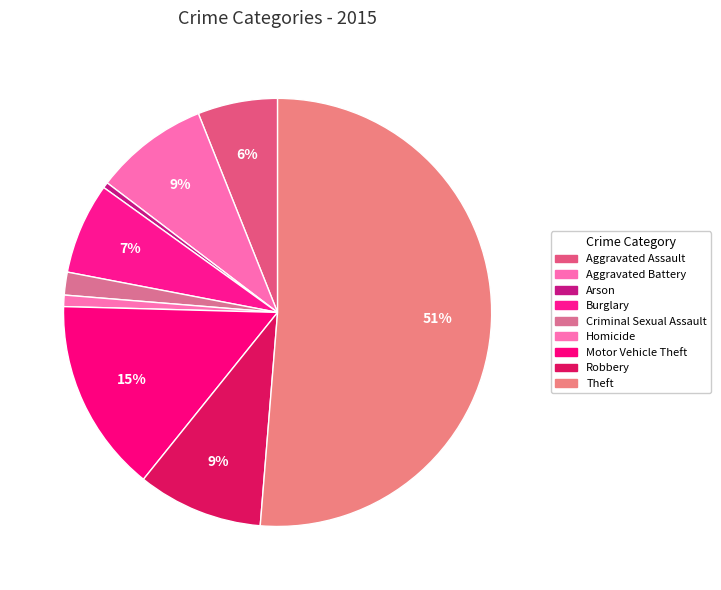

True or false: Aggravated Battery accounts for 9% of the total.

True